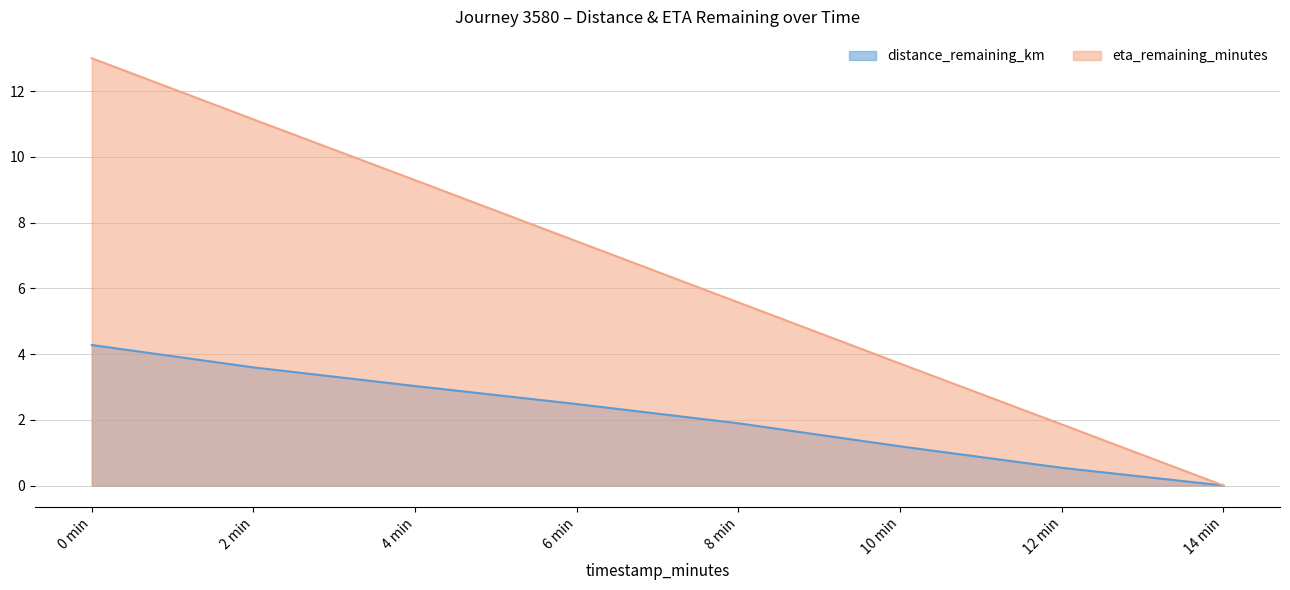

The value of eta_remaining_minutes at 12 min is 2.4. True or false?

False